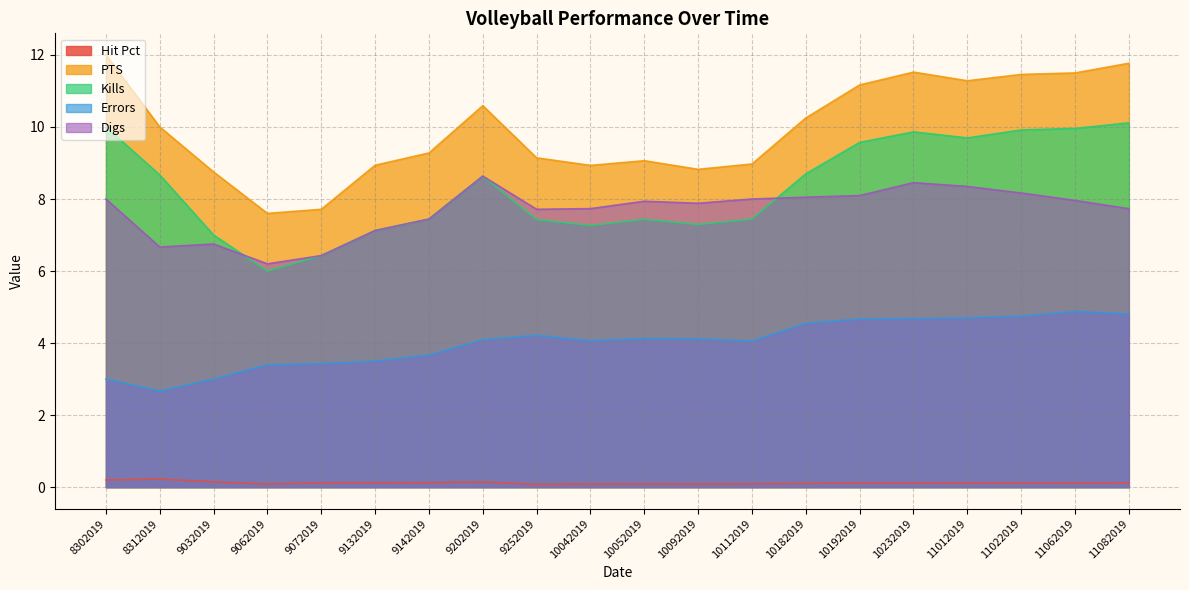

Reading left to right, list all the values displayed in this chart.

Hit Pct: 0.2	0.2	0.1	0.1	0.1	0.1	0.1	0.1	0.1	0.1	0.1	0.1	0.1	0.1	0.1	0.1	0.1	0.1	0.1	0.1
PTS: 12.0	10.0	8.8	7.6	7.7	8.9	9.3	10.6	9.1	8.9	9.1	8.8	9.0	10.2	11.2	11.5	11.3	11.5	11.5	11.8
Kills: 10.0	8.7	7.0	6.0	6.4	7.1	7.4	8.6	7.4	7.3	7.4	7.3	7.4	8.7	9.6	9.9	9.7	9.9	10.0	10.1
Errors: 3.0	2.7	3.0	3.4	3.4	3.5	3.7	4.1	4.2	4.1	4.1	4.1	4.1	4.5	4.7	4.7	4.7	4.8	4.9	4.8
Digs: 8.0	6.7	6.8	6.2	6.4	7.1	7.4	8.6	7.7	7.7	7.9	7.9	8.0	8.1	8.1	8.5	8.3	8.2	8.0	7.7